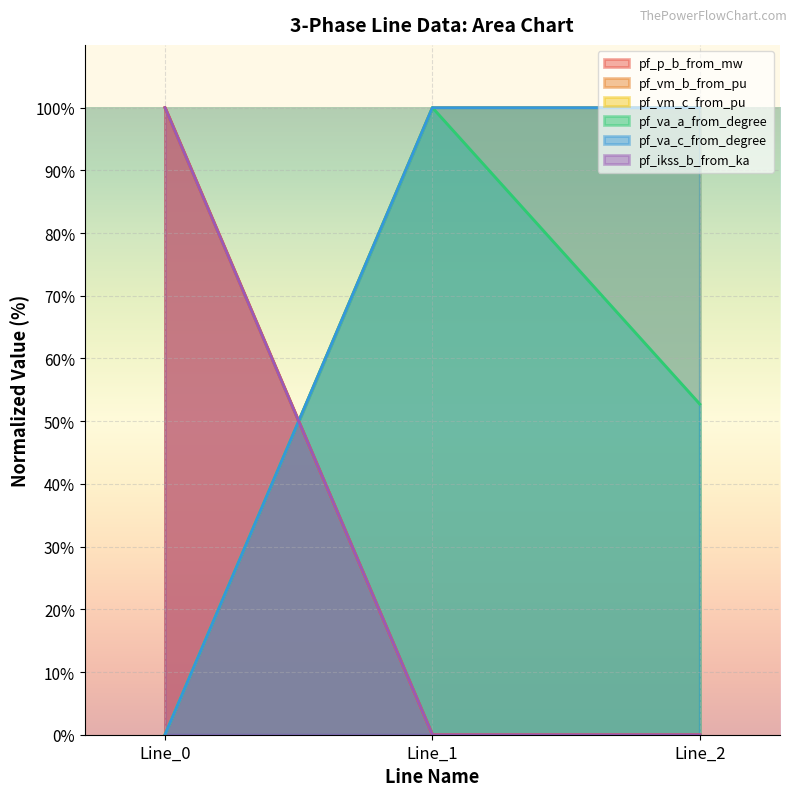

Is the value of pf_ikss_b_from_ka at Line_1 greater than the value of pf_vm_b_from_pu at Line_0?

No